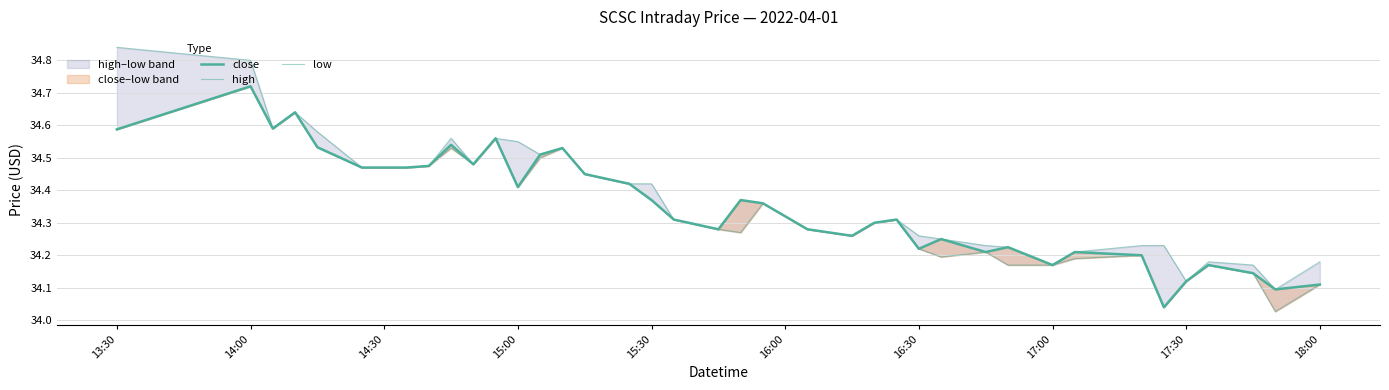

How many interior local valleys does the low series have?

8